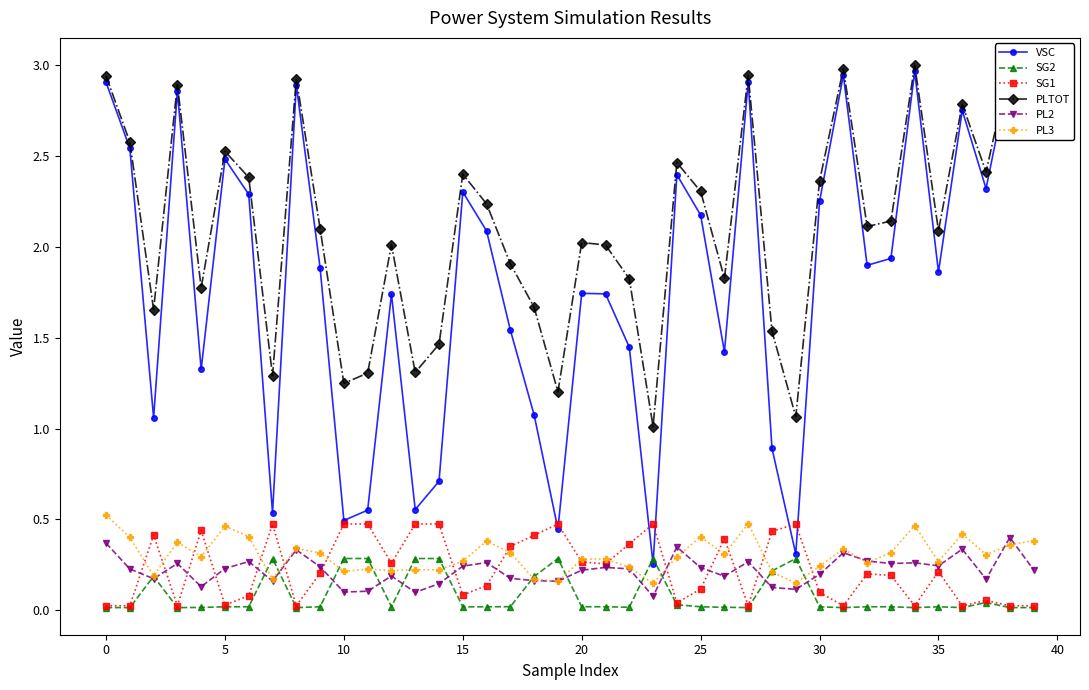

In SG1, how many points are higher than both neighbors (excluding endpoints)?

12